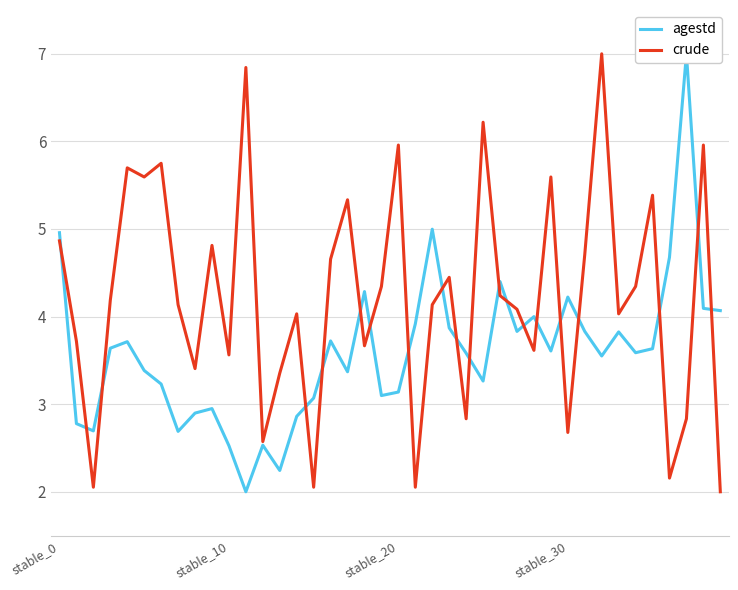

What is the lowest value of the crude series?

2.0